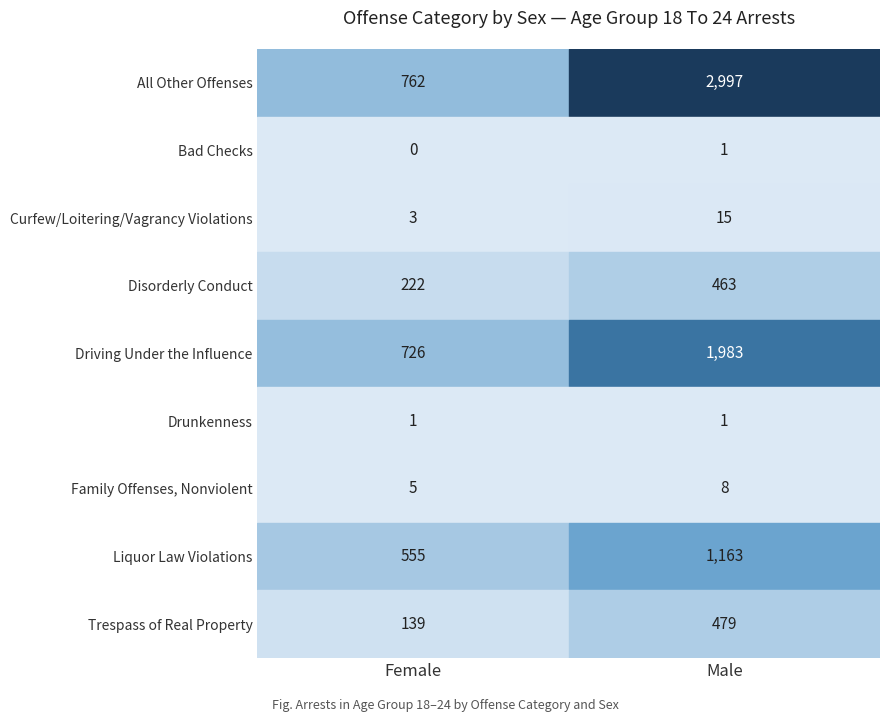

What is the sum of the All Other Offenses values at 0 and 1?

3759